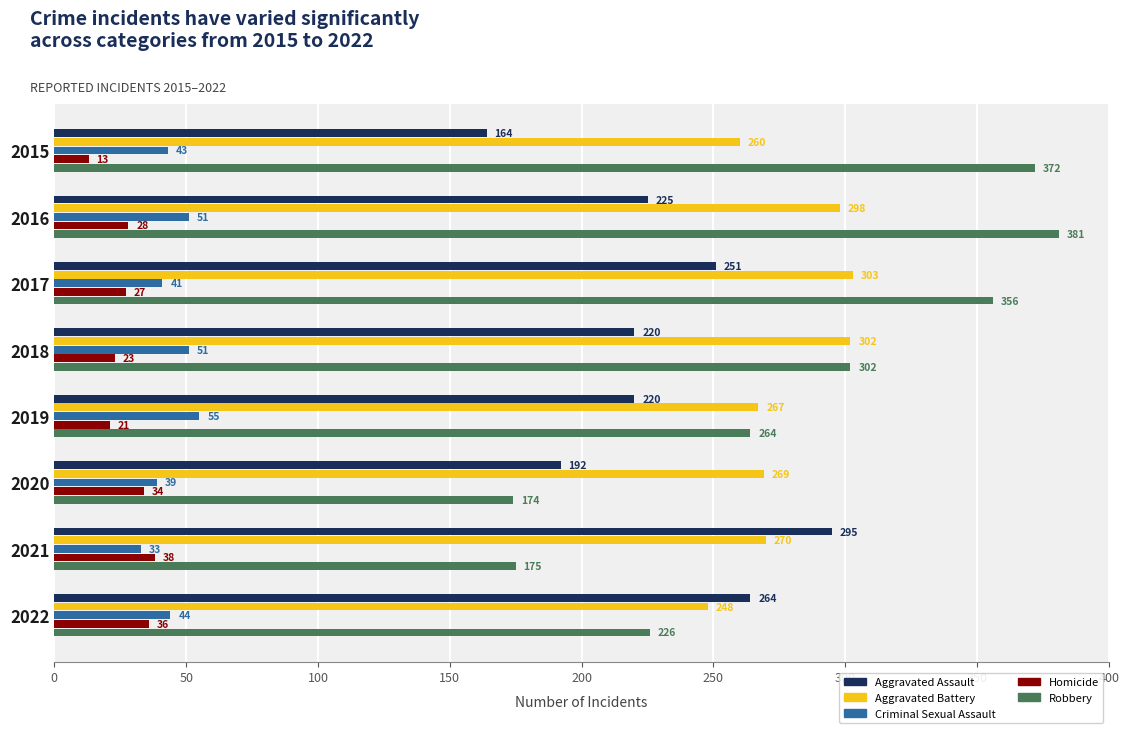

What is the spread (max minus min) of values at 2021?

262